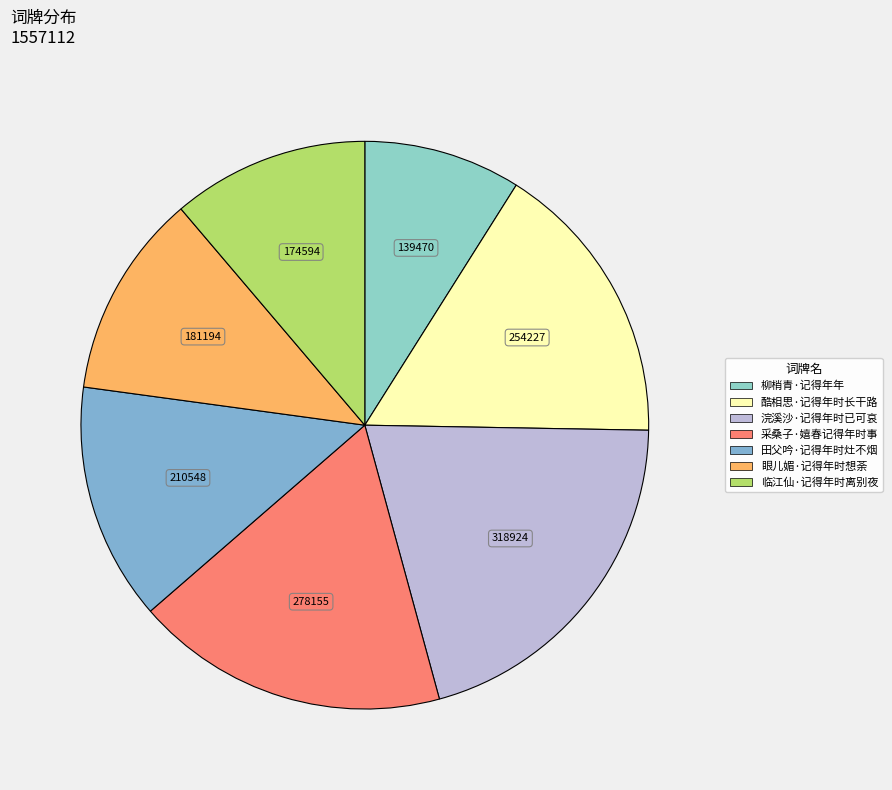

True or false: 田父吟·记得年时灶不烟 accounts for 14% of the total.

True